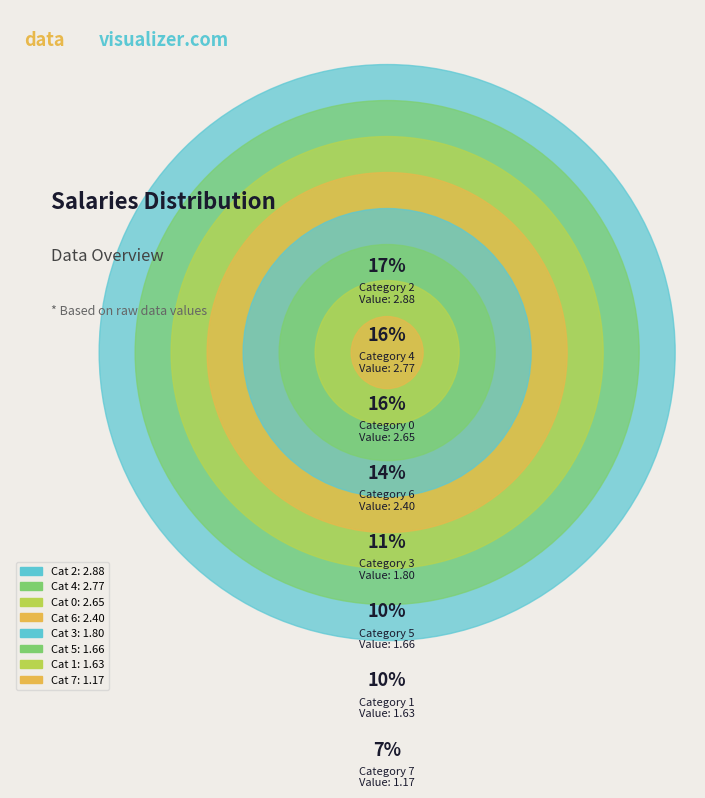

To the nearest percent, what is the average slice percentage?

12%